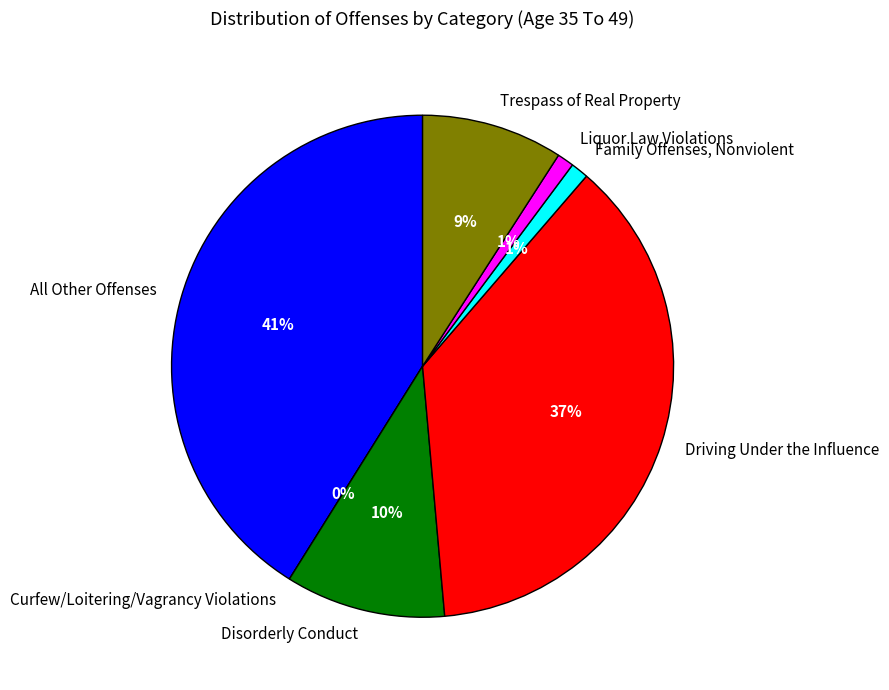

To the nearest percent, what is the average slice percentage?

14%